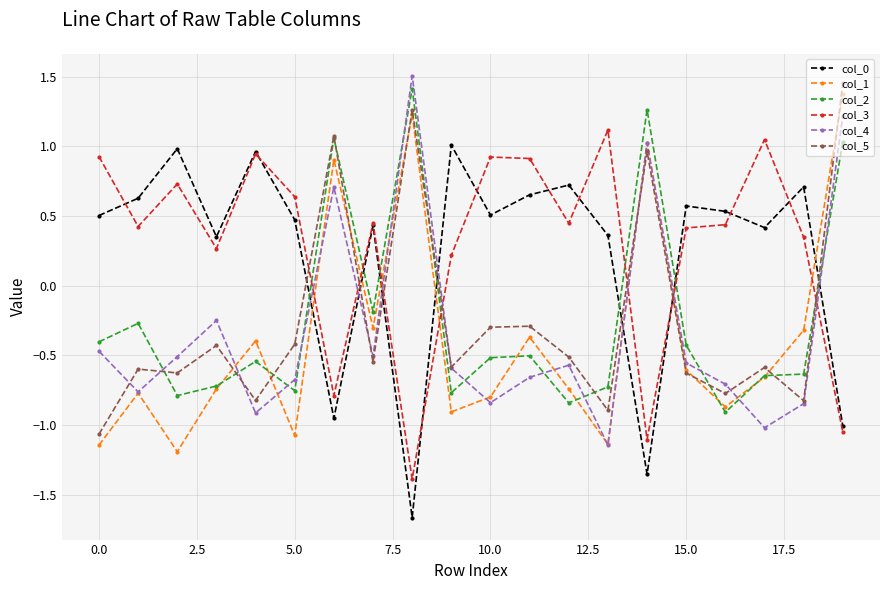

True or false: col_3 has more than 2 points higher than both neighbors.

True